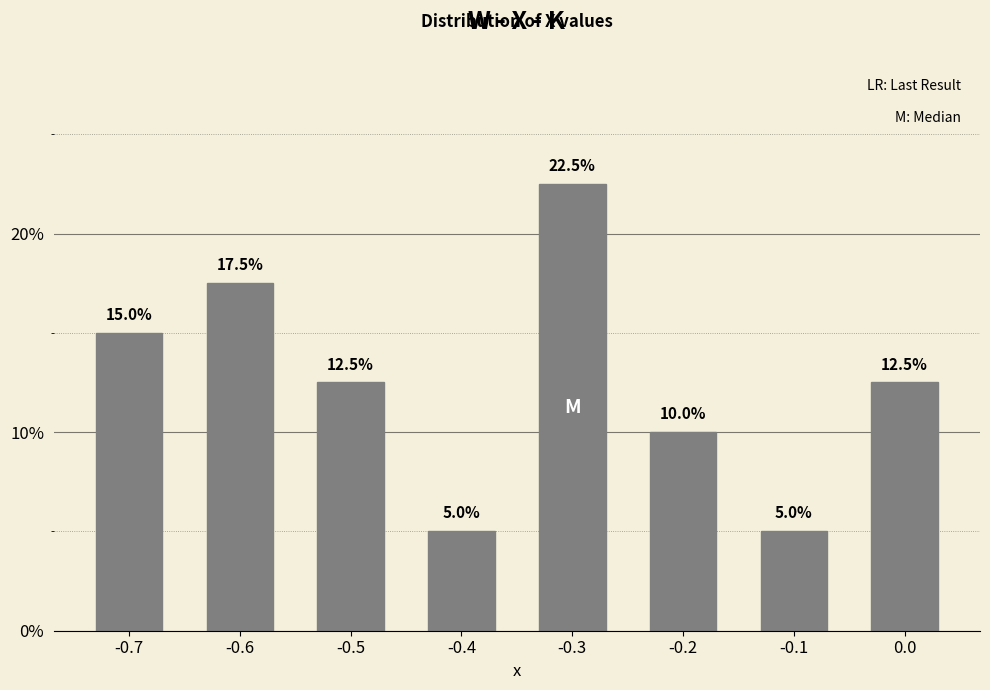

Reading left to right, list all the values displayed in this chart.

15.0	17.5	12.5	5.0	22.5	10.0	5.0	12.5